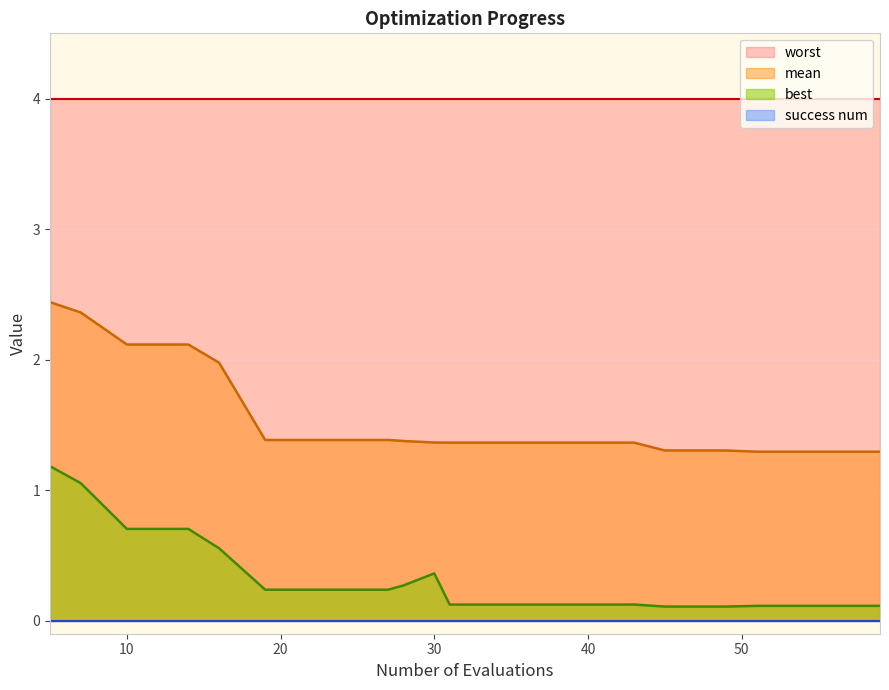

What is the approximate value of best at 10?

0.7